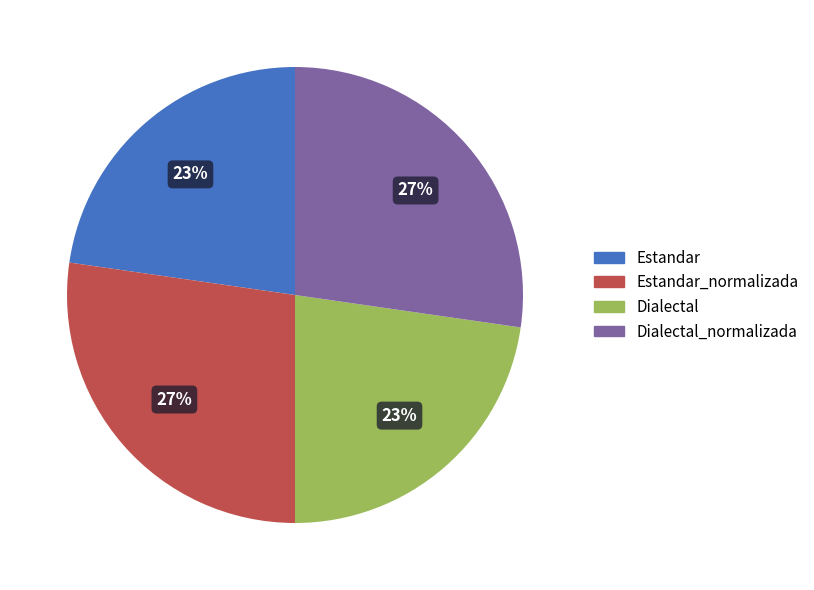

How many segments does this pie chart have?

4